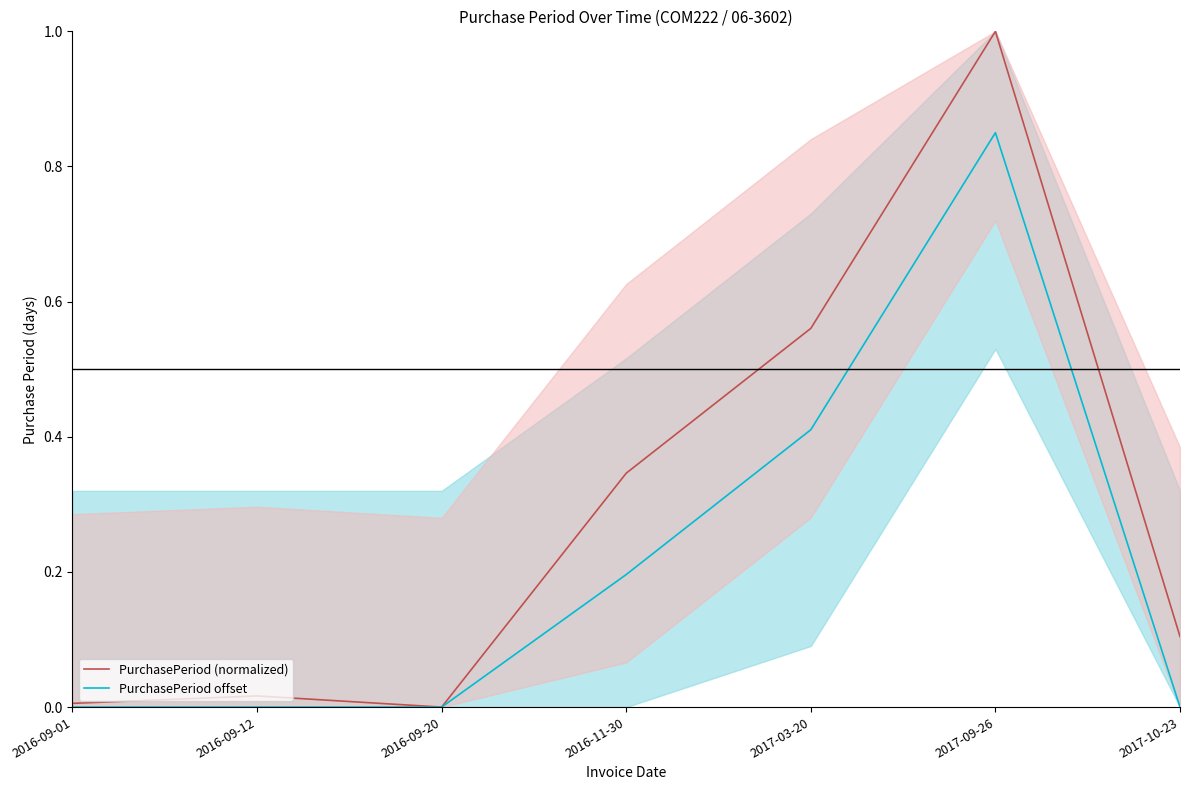

Reading left to right, transcribe all the data shown in this chart.

PurchasePeriod (normalized): 0.0	0.0	0.0	0.3	0.6	1.0	0.1
PurchasePeriod offset: 0.0	0.0	0.0	0.2	0.4	0.8	0.0